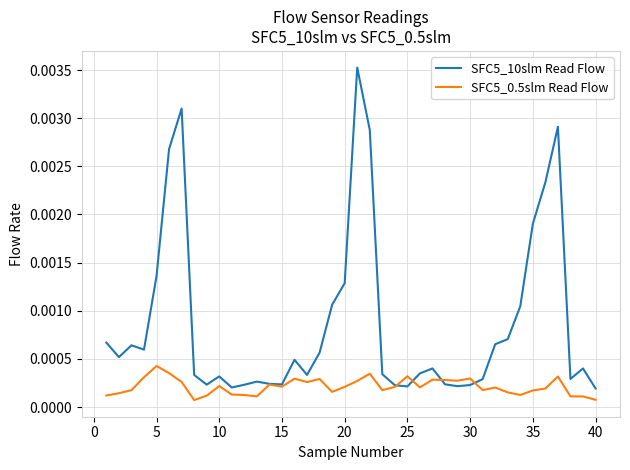

List the series in order of their peak value, highest first.

SFC5_10slm Read Flow, SFC5_0.5slm Read Flow